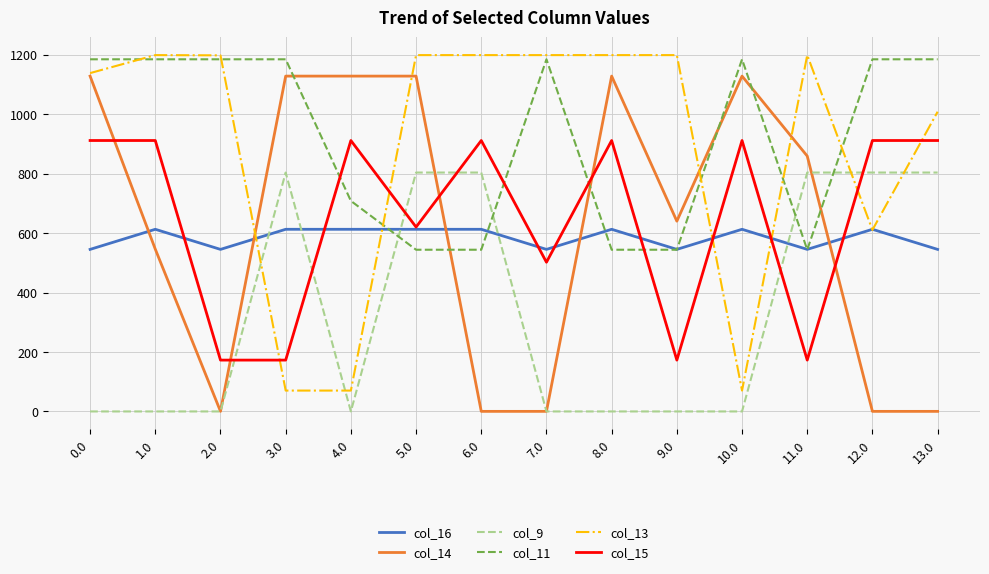

How many lines are shown in the chart?

6